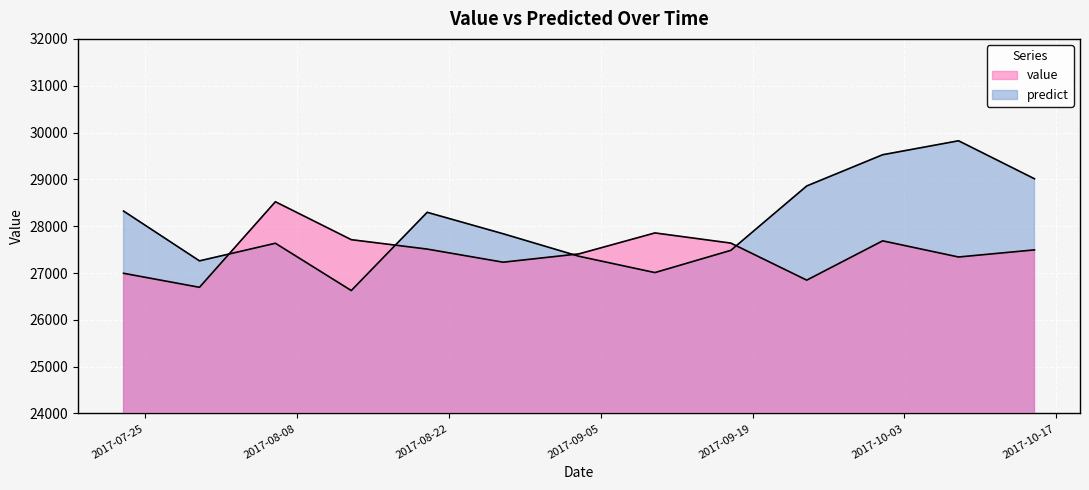

What are all the series names shown in the legend?

value, predict